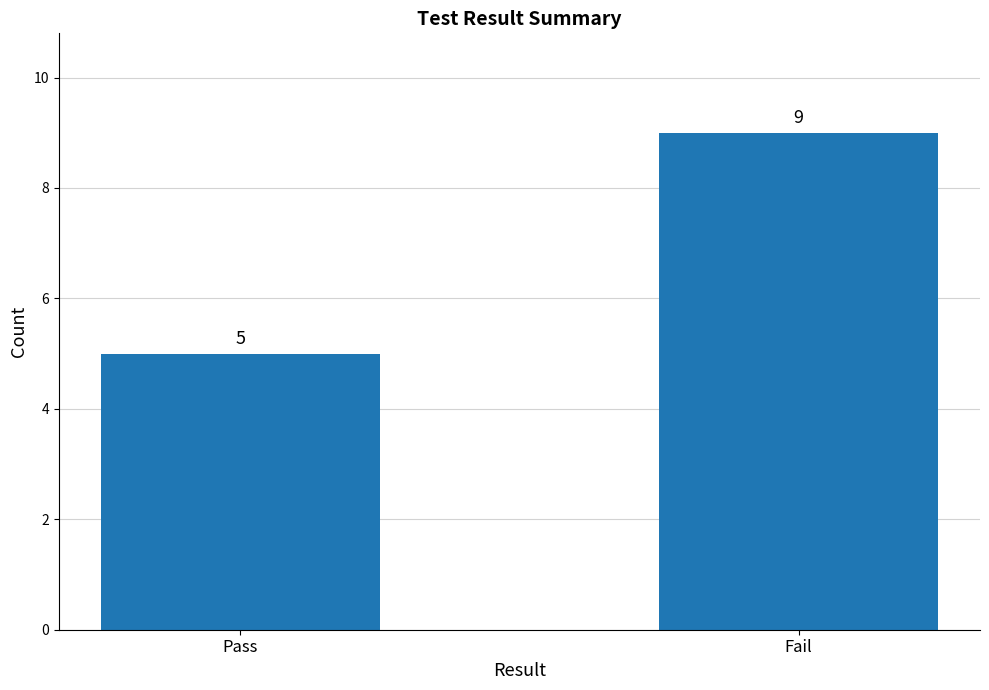

What is the sum of the values at Pass and Fail?

14